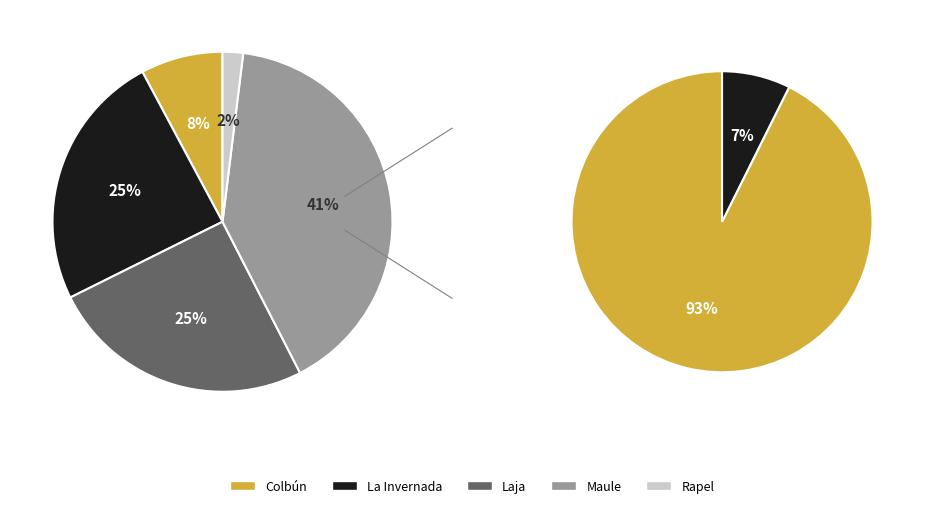

What percentage is the La Invernada slice, to the nearest percent?

25%